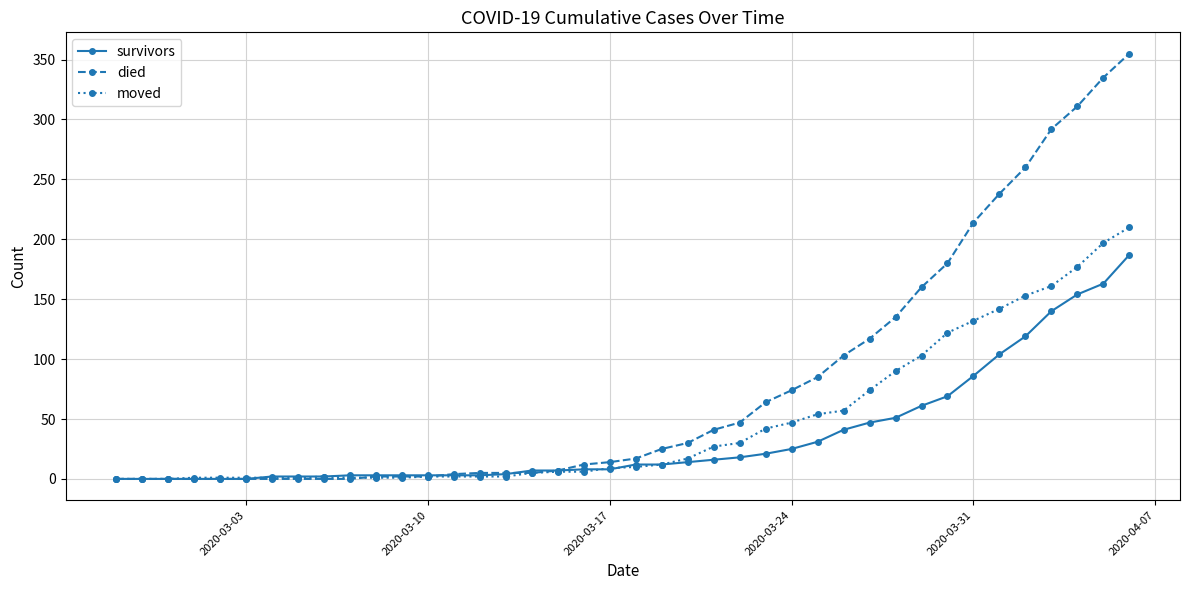

List the series in order of their peak value, highest first.

died, moved, survivors